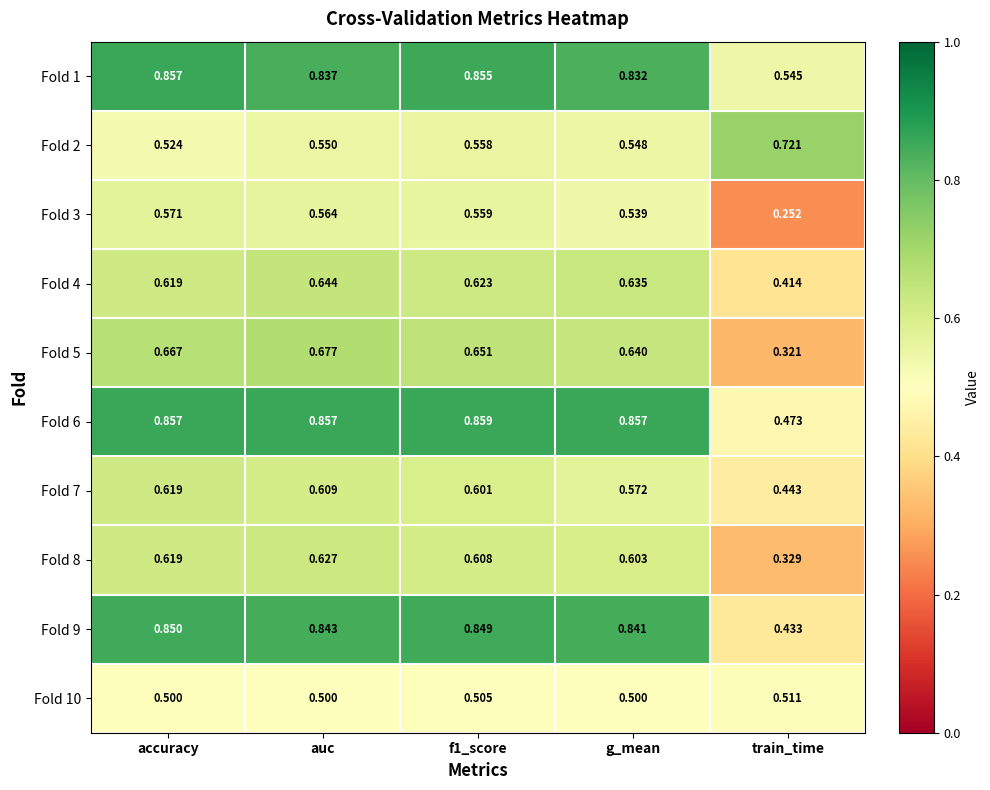

List the series in order of their peak value, lowest first.

Fold 10, Fold 3, Fold 7, Fold 8, Fold 4, Fold 5, Fold 2, Fold 9, Fold 1, Fold 6